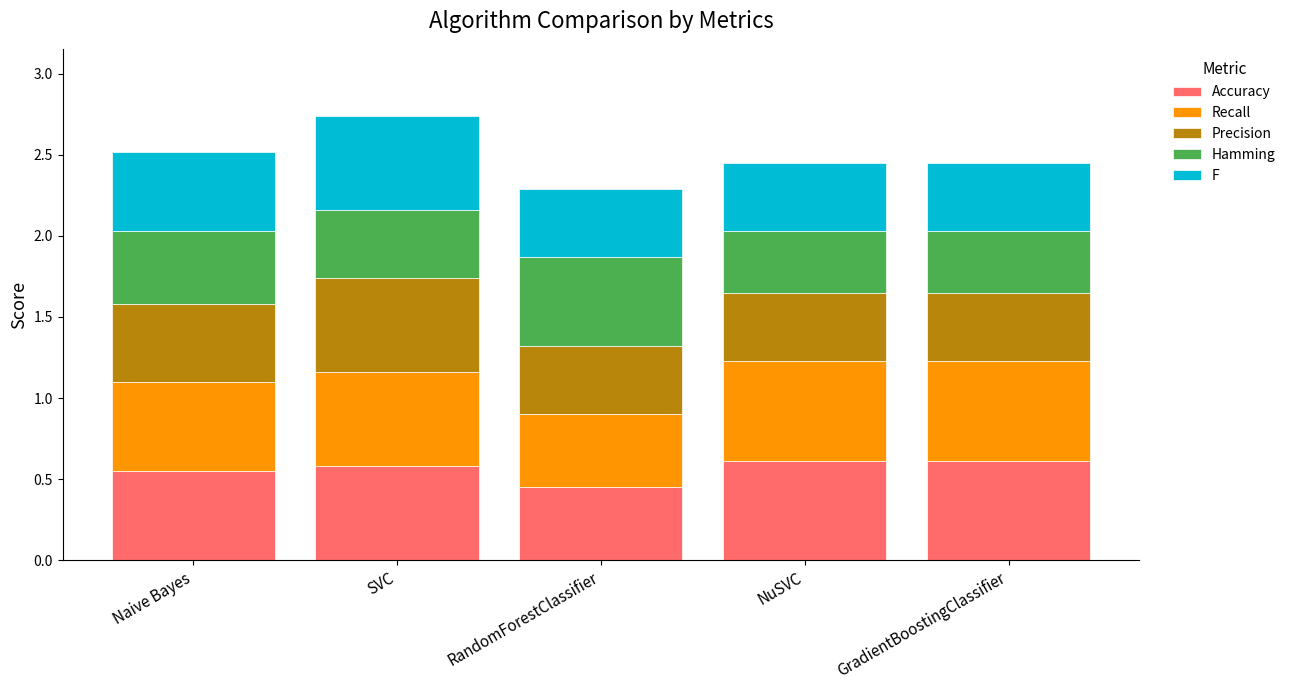

What is the average value of the Accuracy series?

0.6